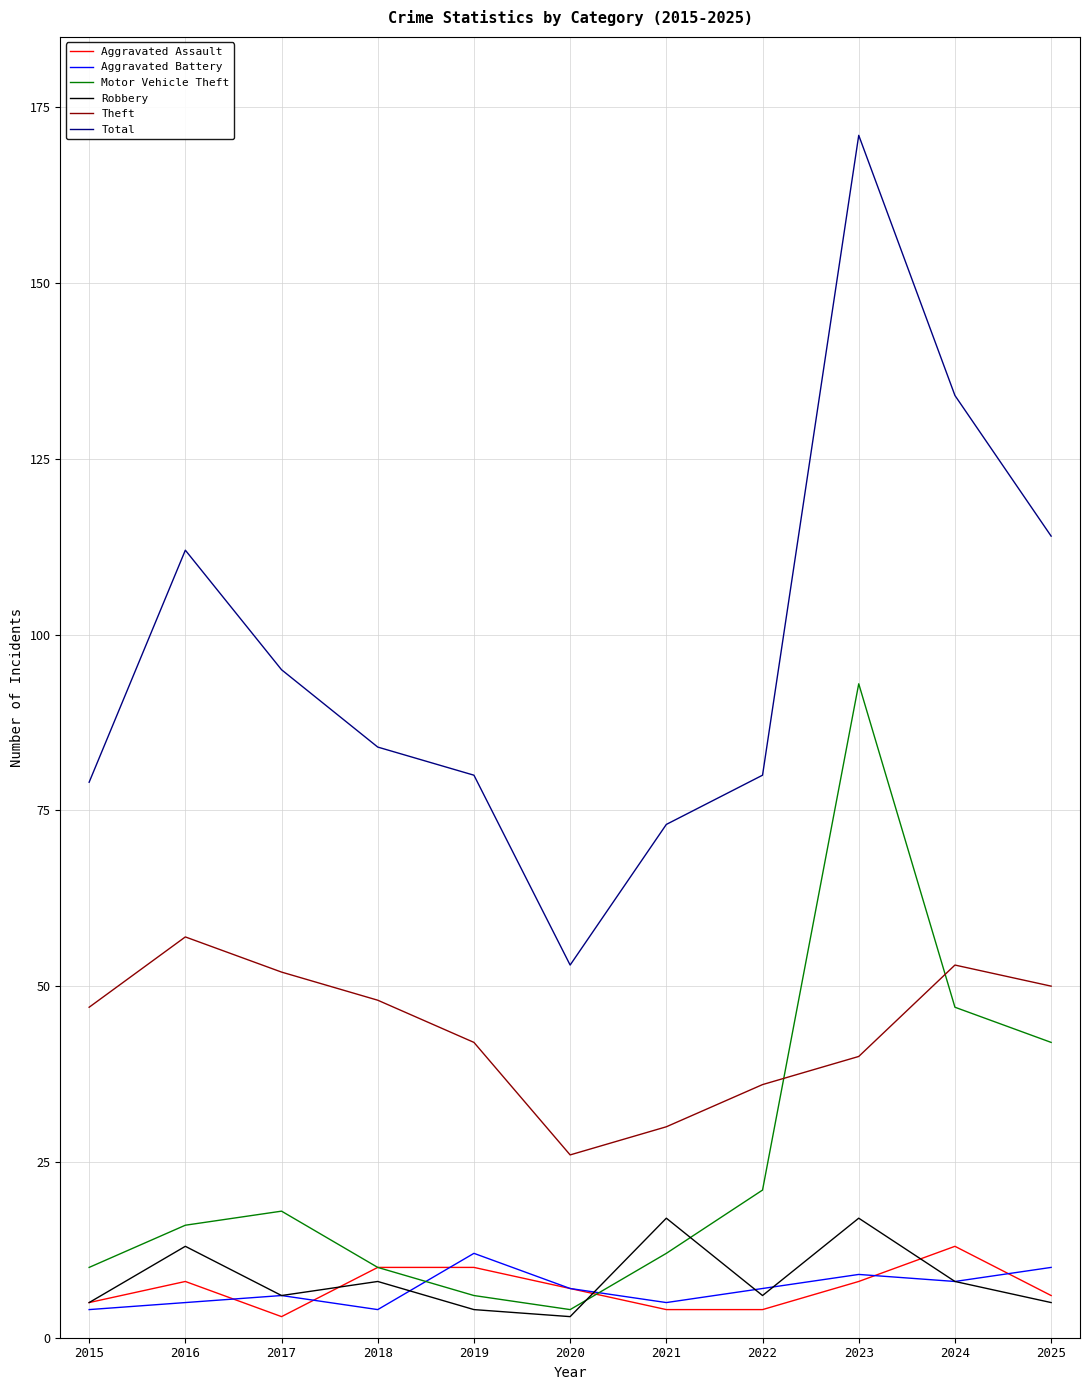

The value of Theft at 2020 is 13. True or false?

False